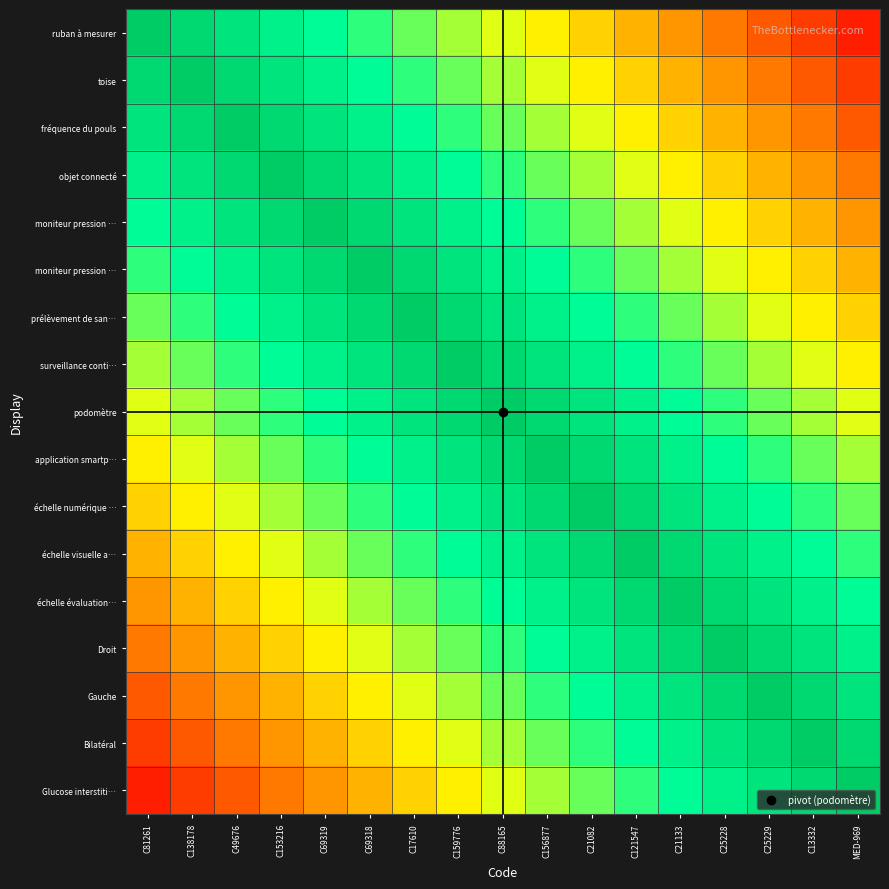

Between C81261 and C156877, which is larger?

C81261